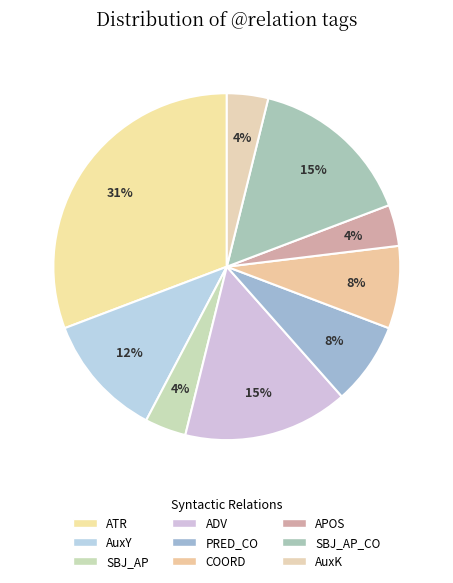

What is the ratio of the value at PRED_CO to the value at SBJ_AP?

2.0